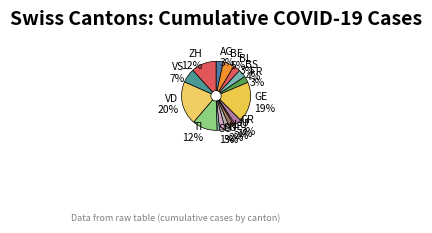

Do JU and VD together represent more than half of the pie?

No